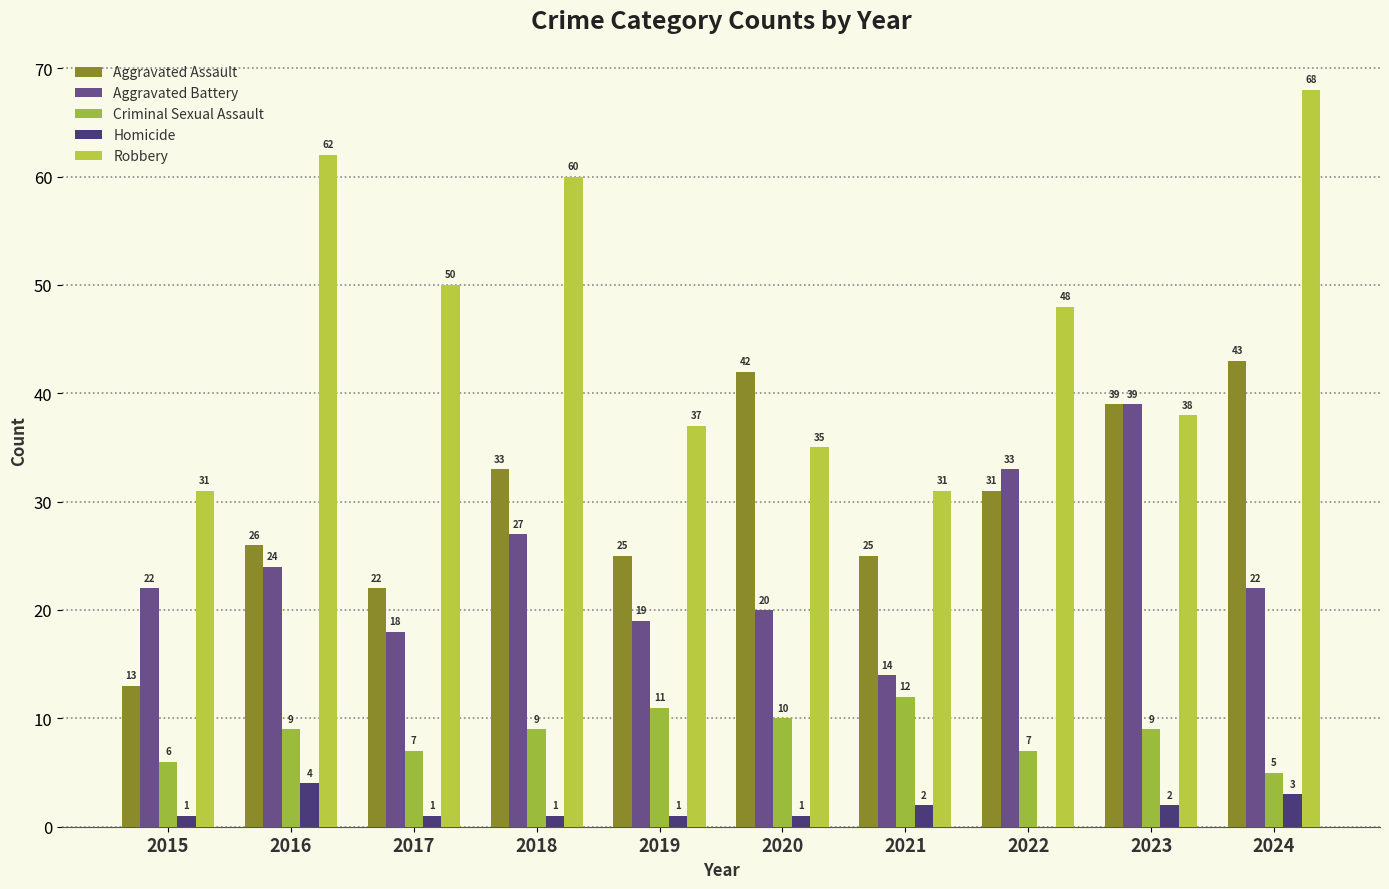

What is the highest value of the Aggravated Assault series?

43